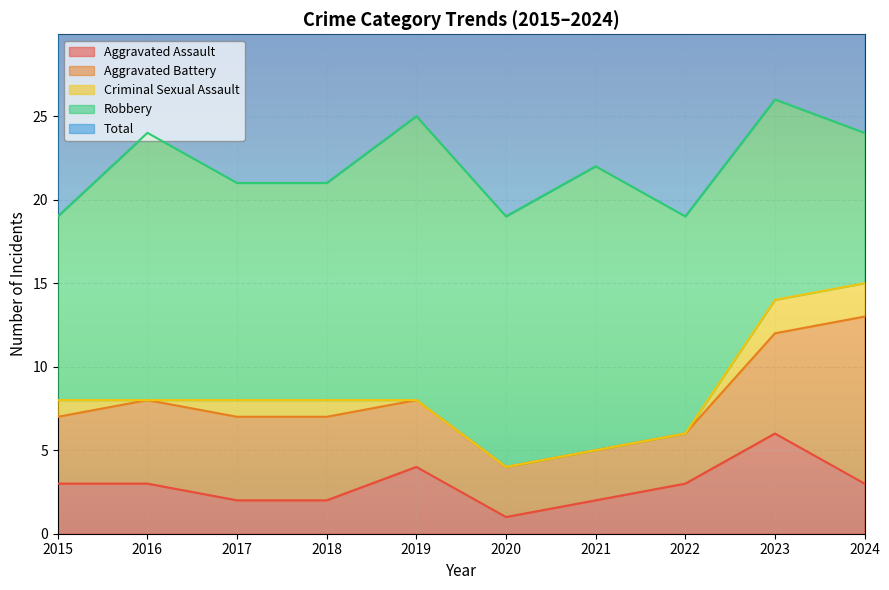

What is the highest value of the Aggravated Battery series?

10